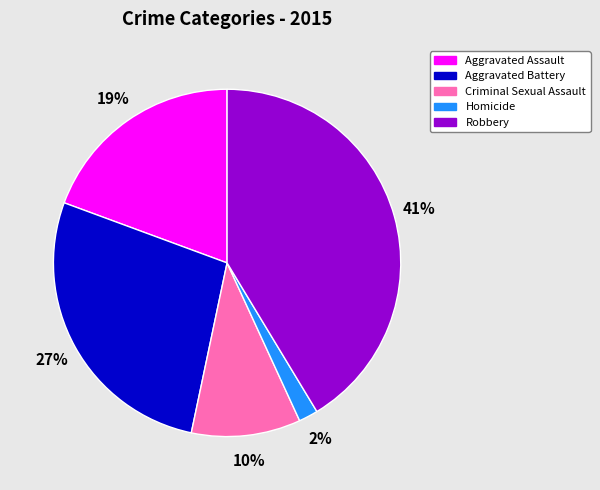

Count the number of slices in the pie.

5